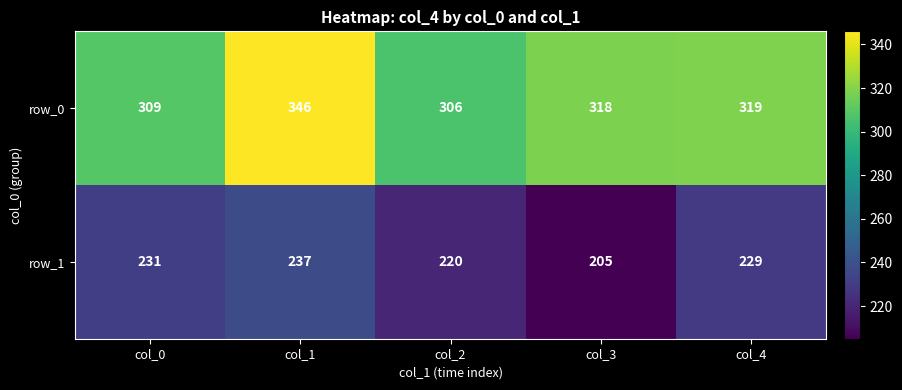

At which label does row_1 reach its minimum?

col_3